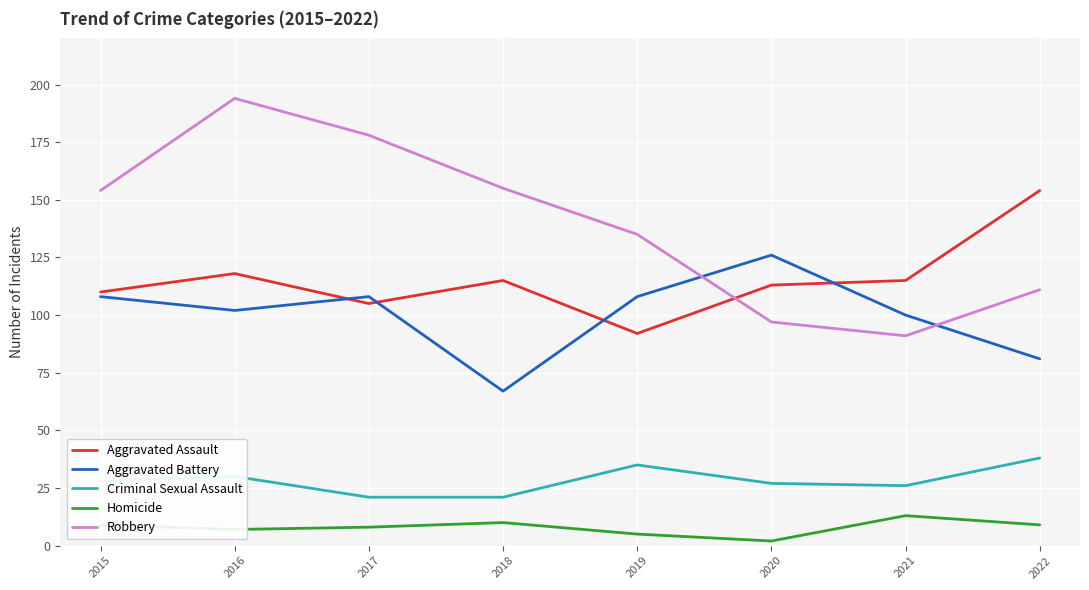

The value of Aggravated Battery at 2020 is 126. True or false?

True